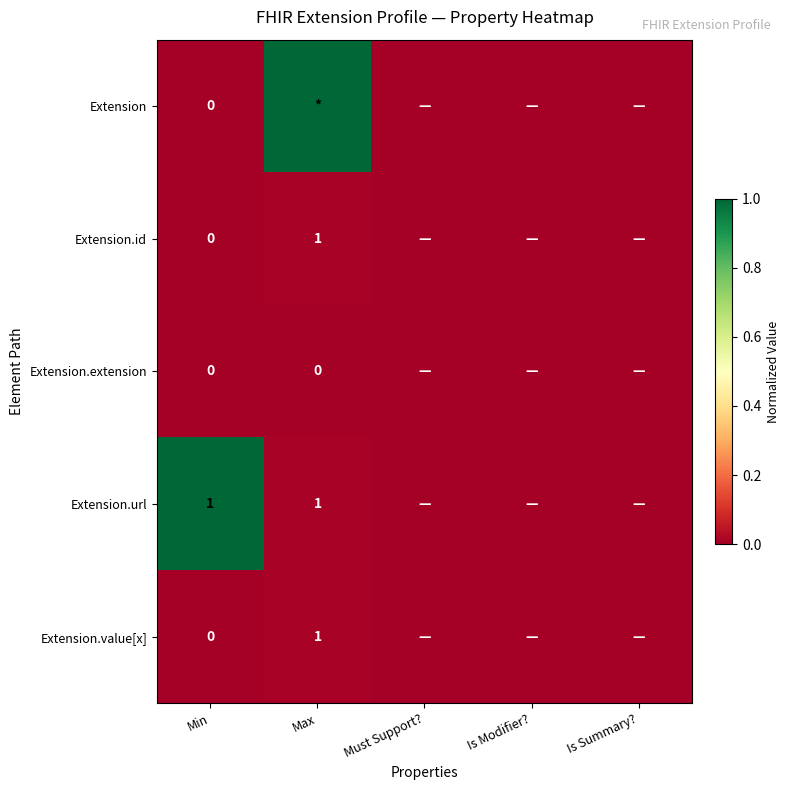

At how many categories does at least one series exceed 0?

2